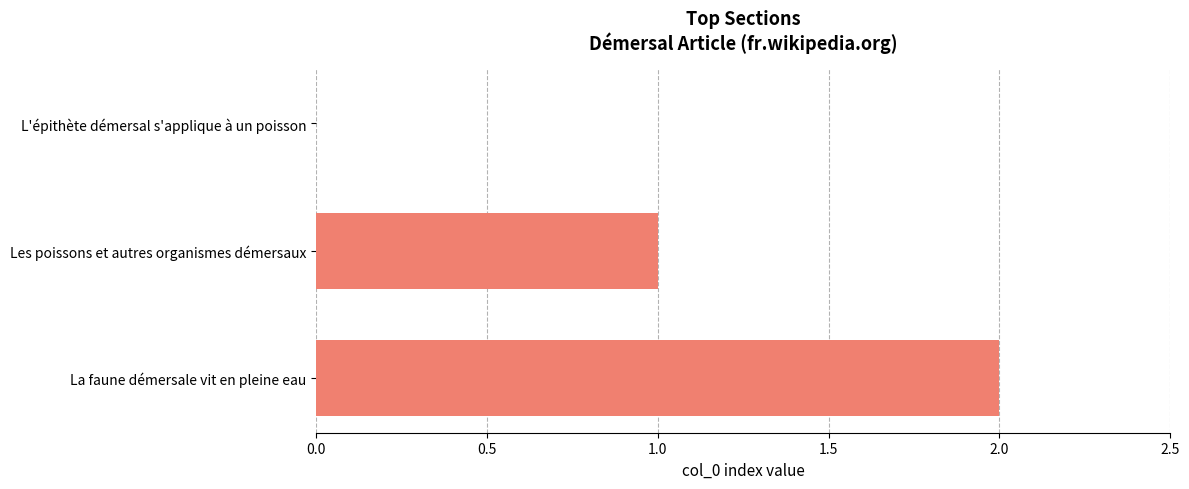

Are the bars horizontal?

Yes